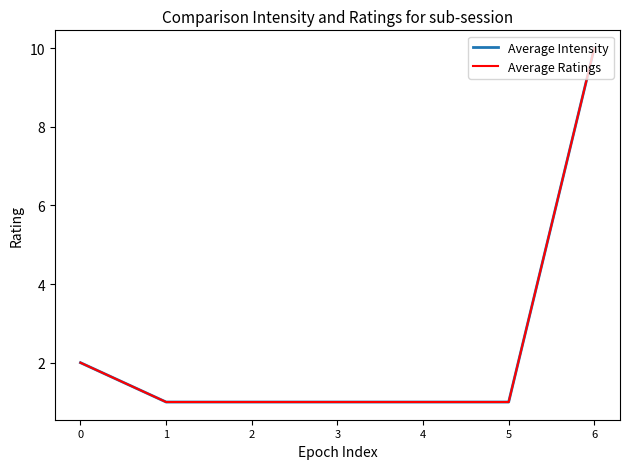

Does the chart have visible grid lines?

No